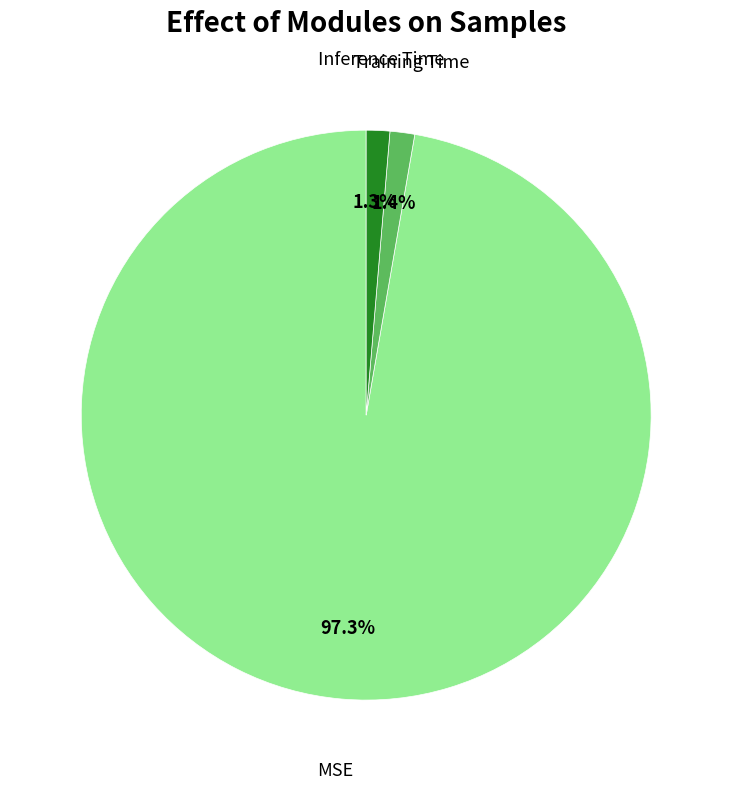

Count the number of slices in the pie.

3